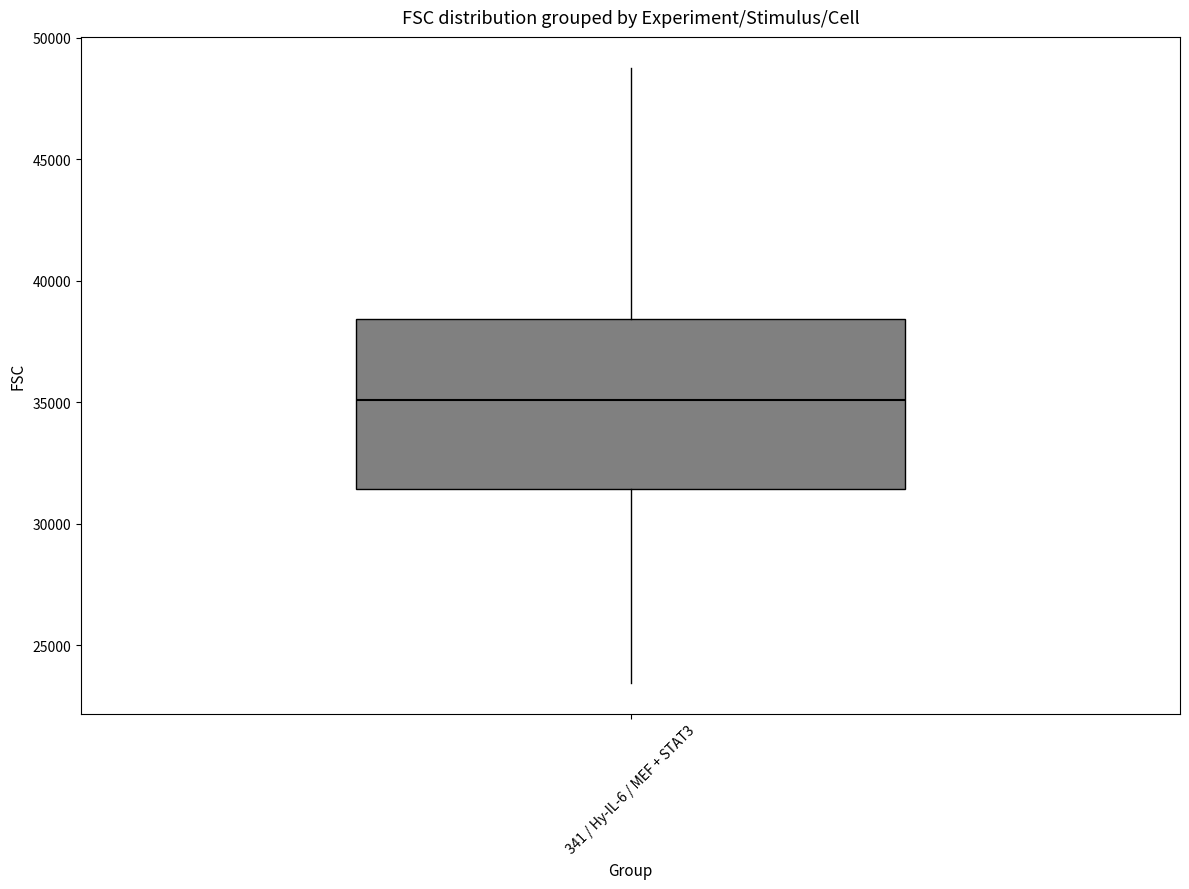

Read this box plot against the y-axis: the position of the median line, the range covered by the box, and the ends of both whiskers. The values are not printed on the chart, so give them approximately, as read against the axis.

median 35000, box 31500 to 38500, whiskers 23500 to 49000